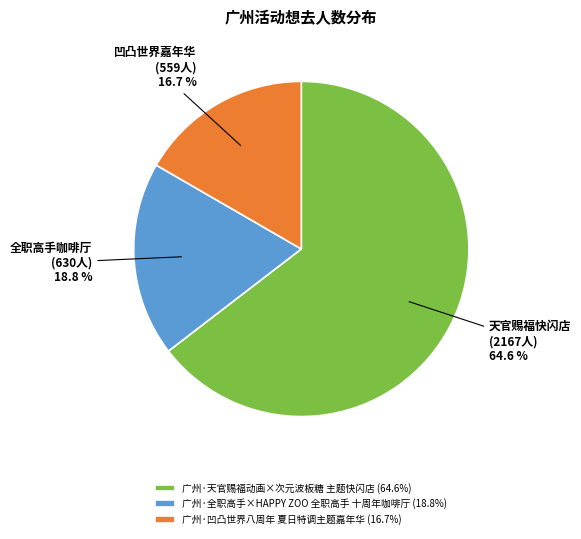

Combined, do 广州·全职高手×HAPPY ZOO 全职高手 十周年咖啡厅 and 广州·凹凸世界八周年 夏日特调主题嘉年华 account for over 50%?

No